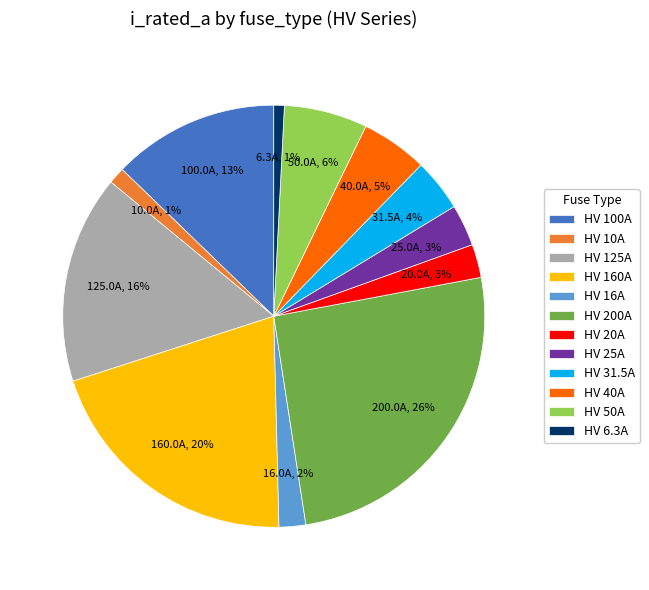

Is there a majority slice in this chart?

No